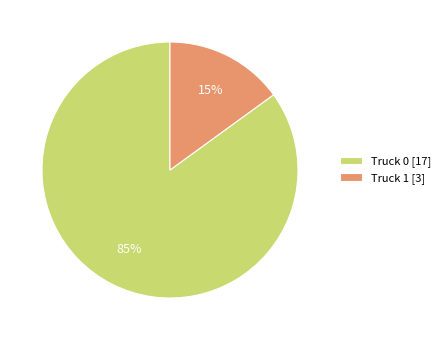

Is the sum of Truck 1 and Truck 0 greater than half?

Yes